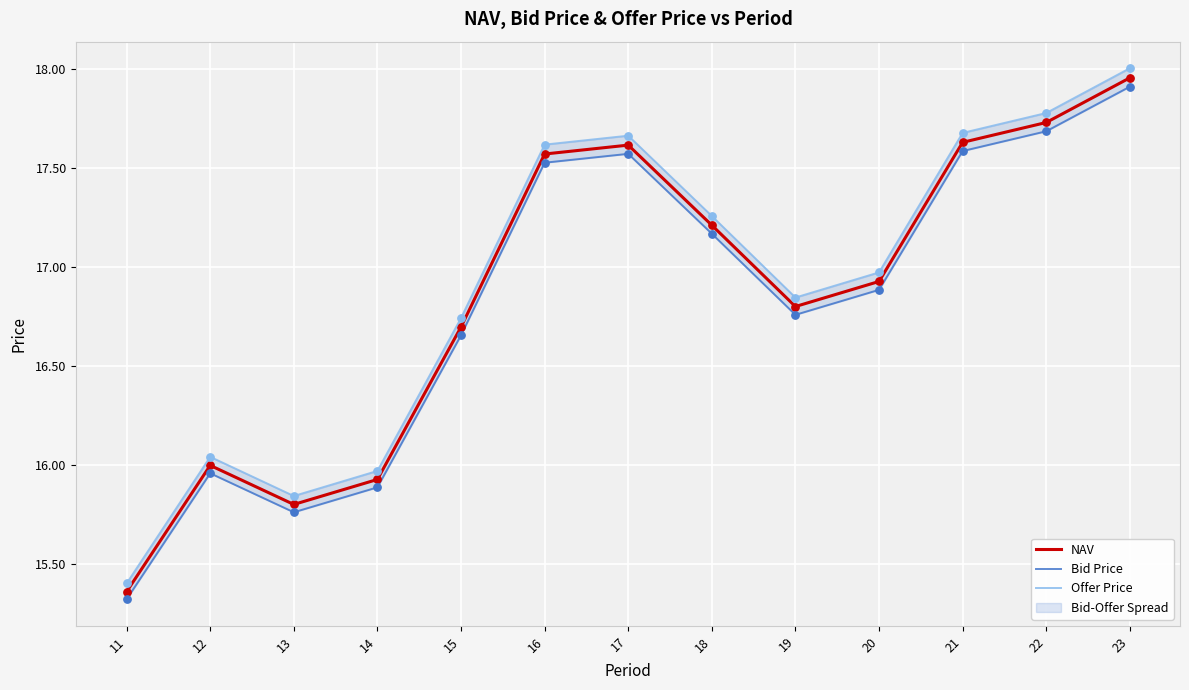

Which series contains the lowest Y value?

Bid Price